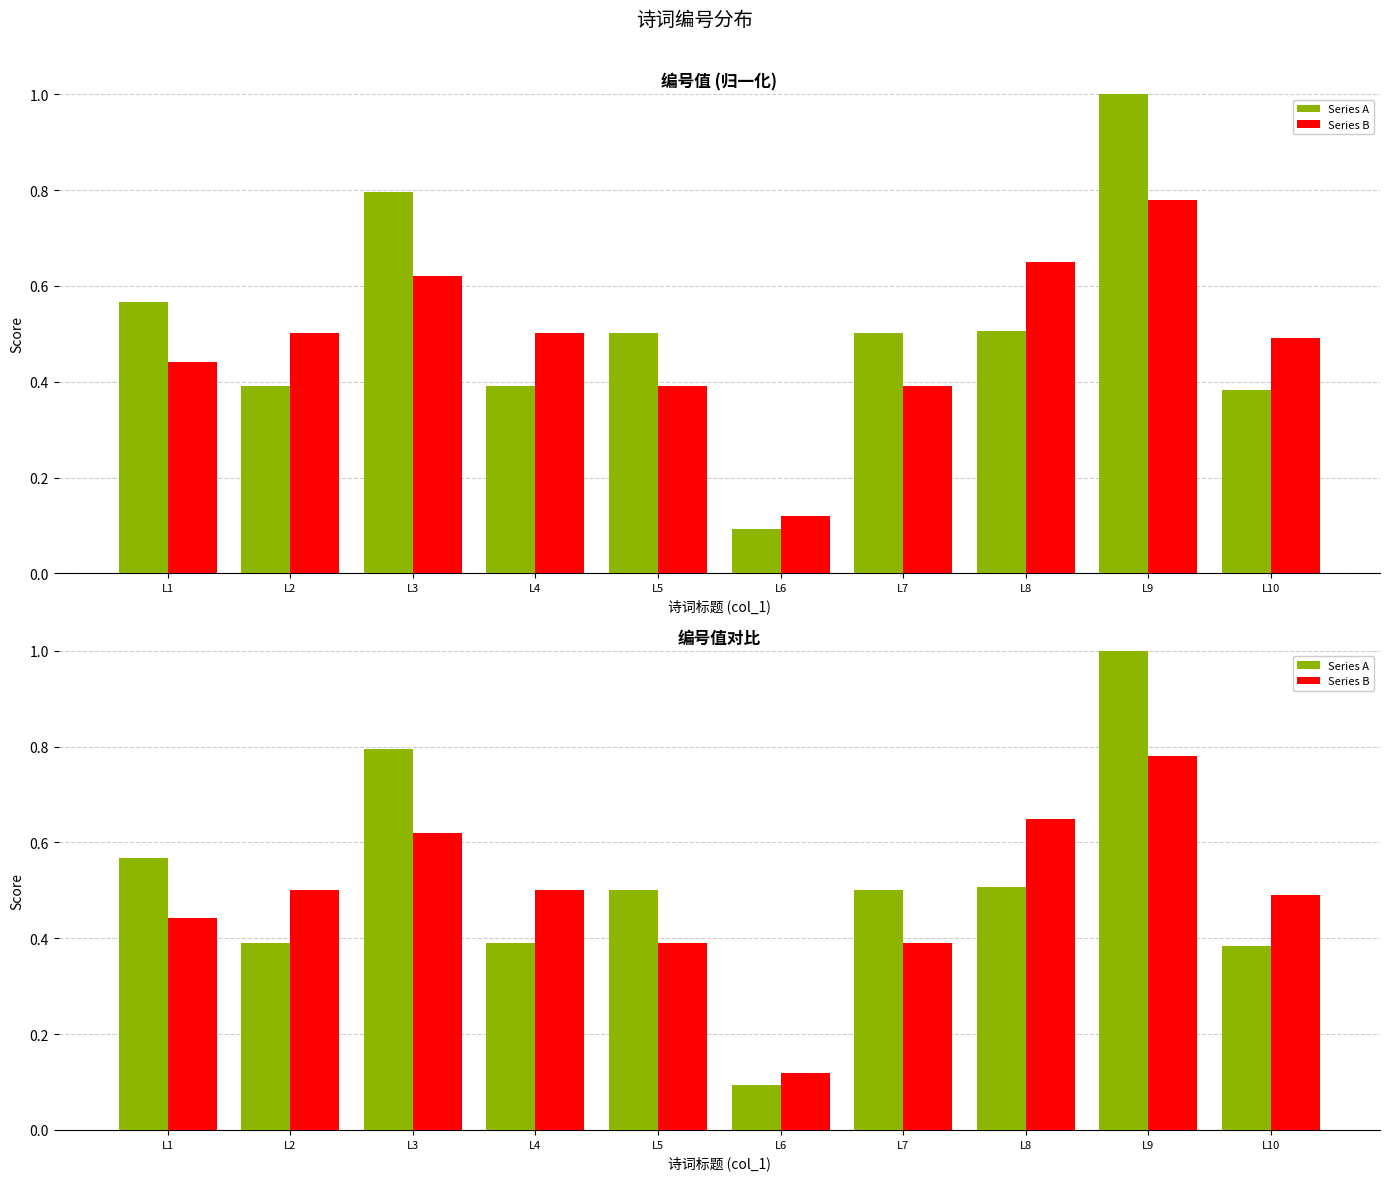

Which category has the highest value across all series?

L9